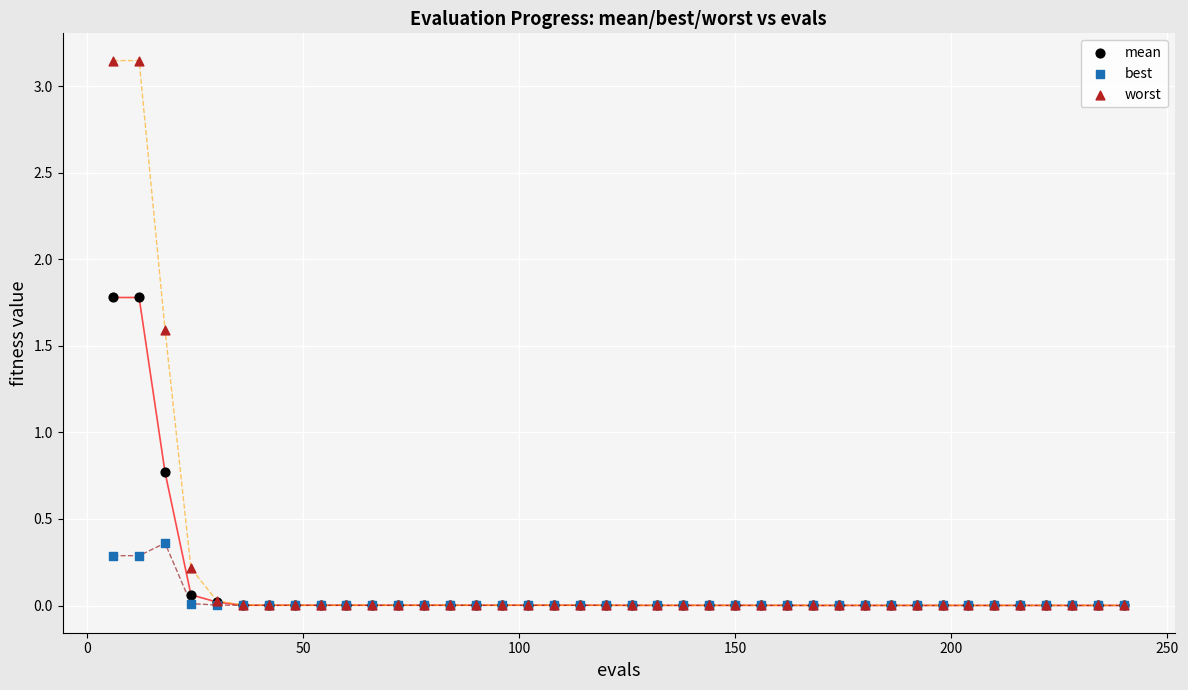

In the worst series, what Y value is closest to 1?

1.6